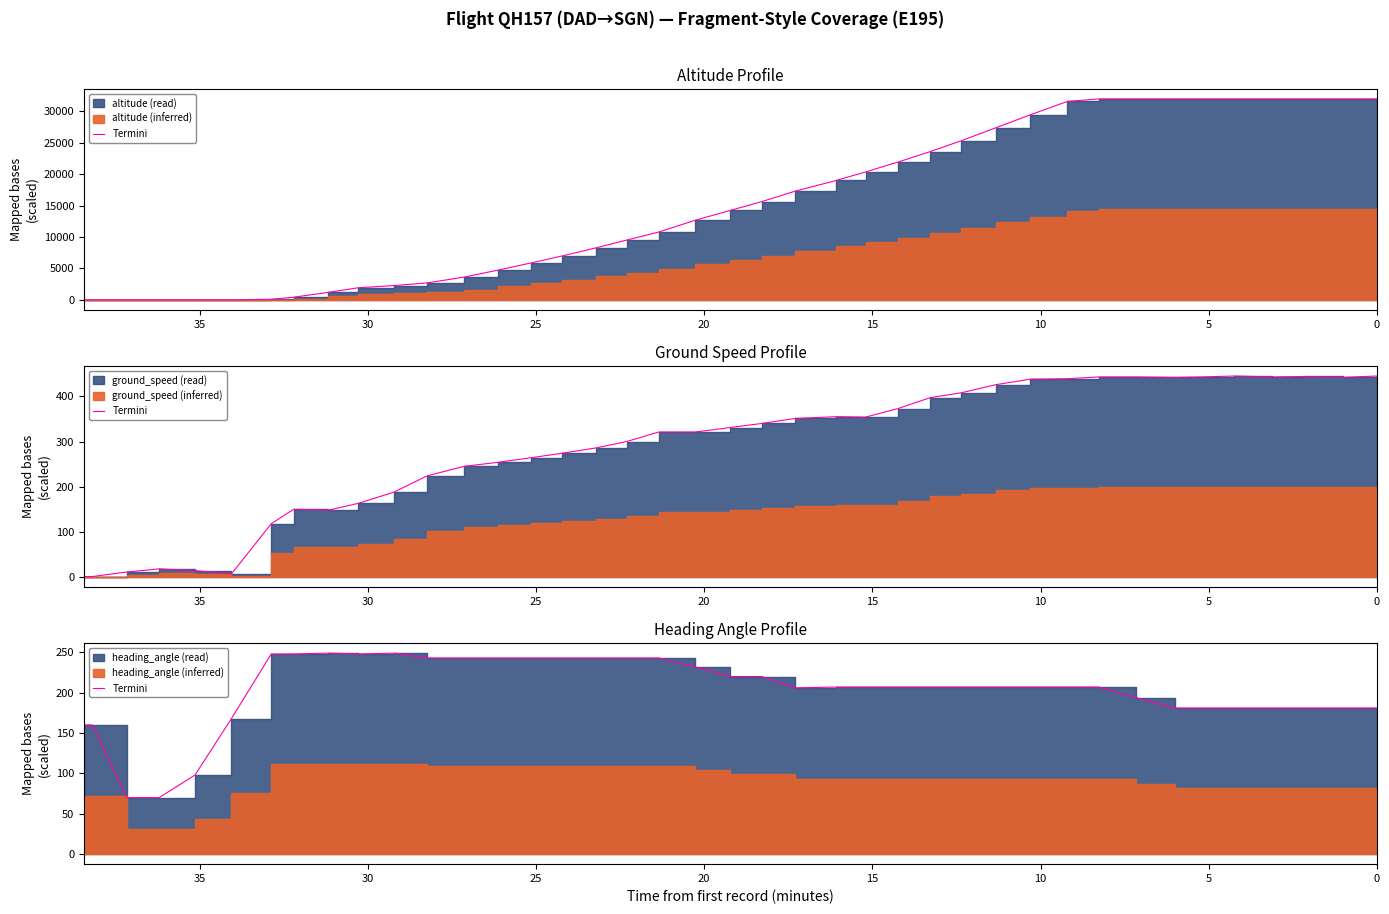

Is it true that the value at 29 is 331?

False